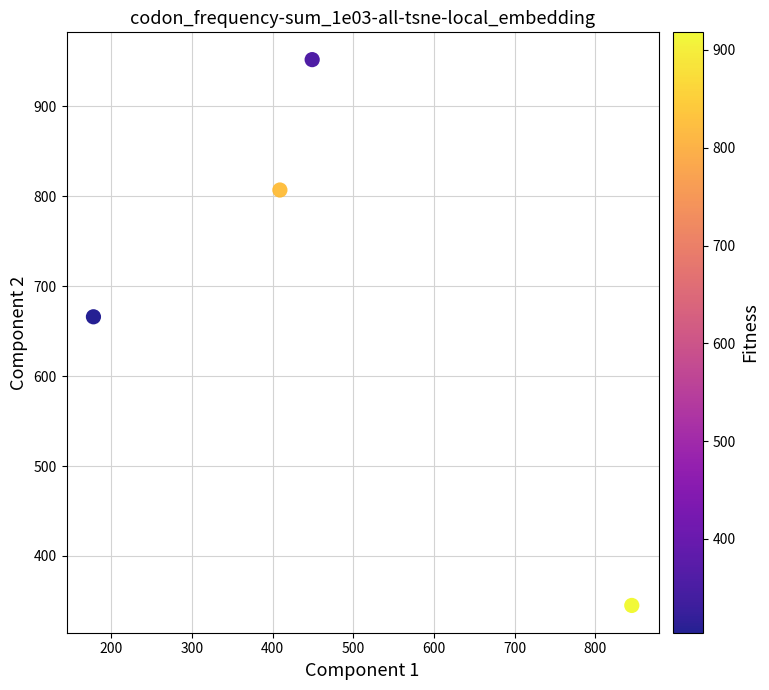

What is the range of X values (max minus min)?

667